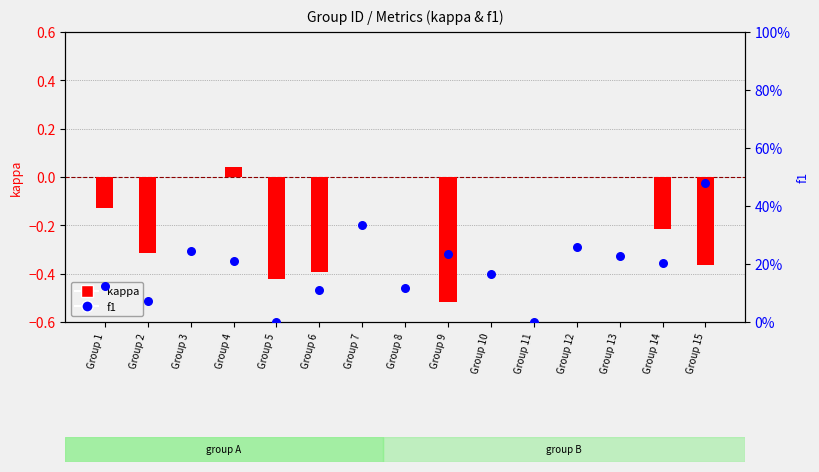

What is the total value across all series at Group 3?

0.2